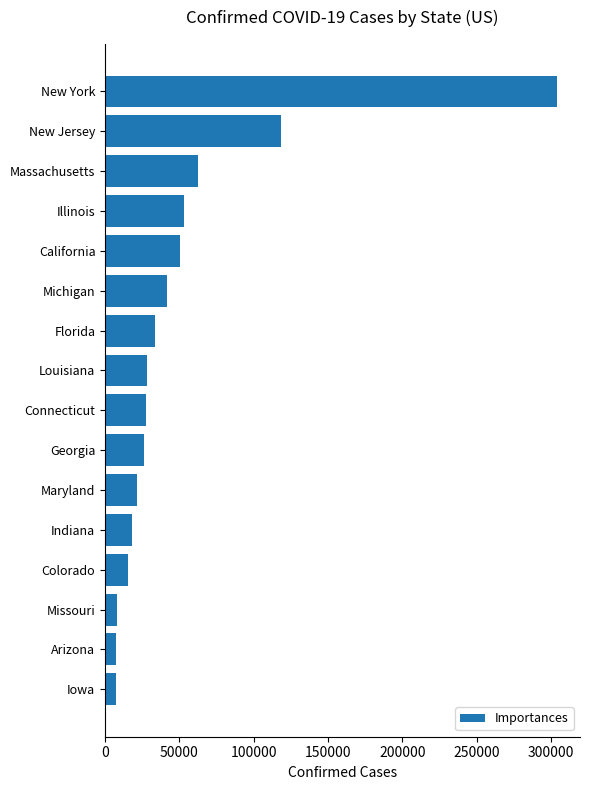

What is the difference between the values at Michigan and Massachusetts?

20826